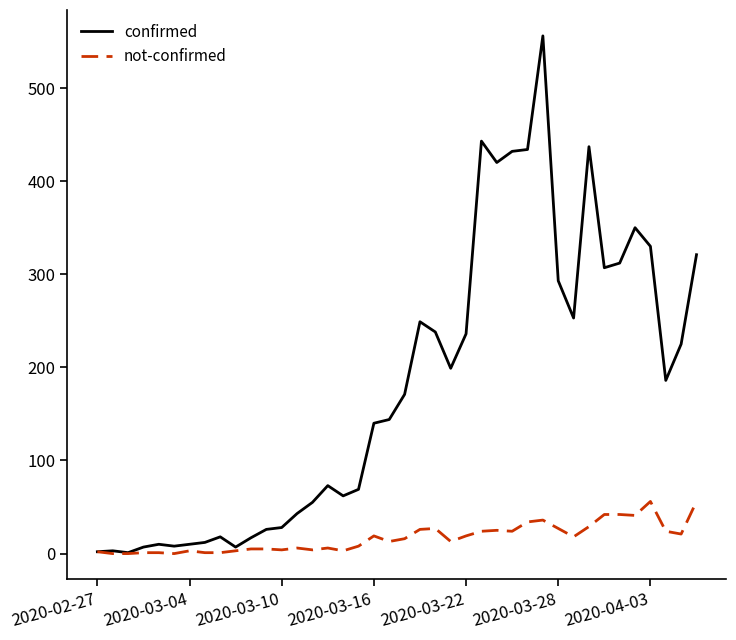

List the series in order of their peak value, lowest first.

not-confirmed, confirmed